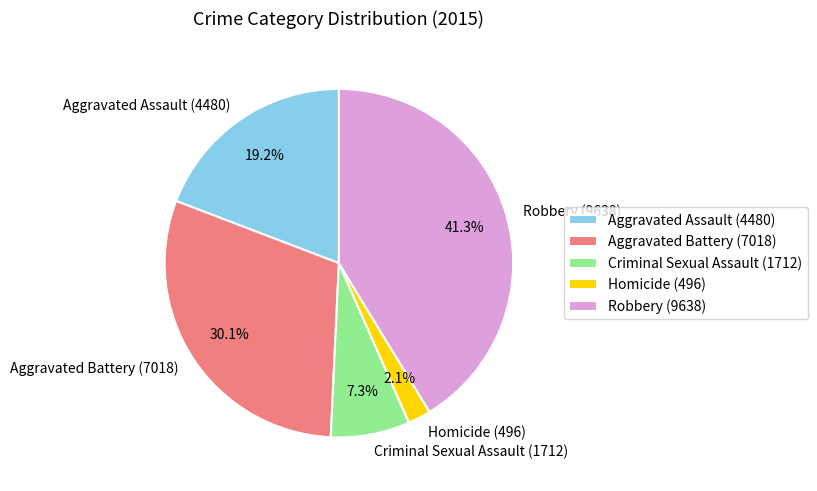

Is Robbery the majority of the pie?

No